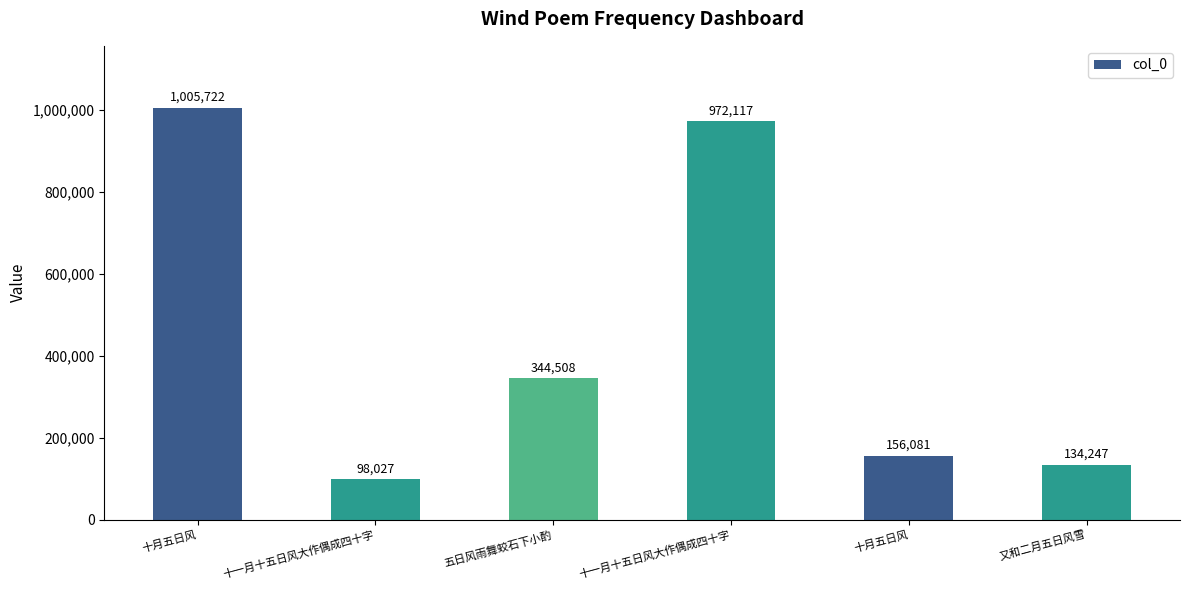

What is the value of the 3rd bar from the left?

344508